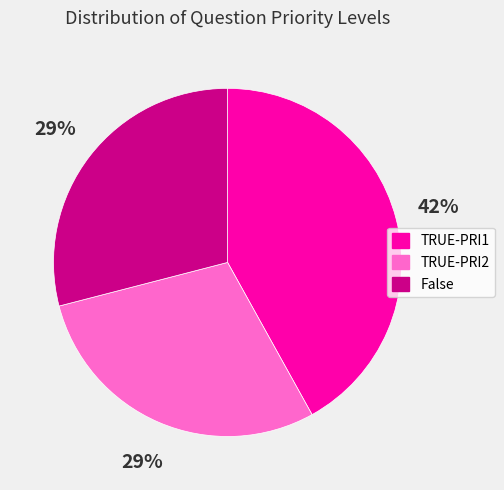

Is False the majority of the pie?

No